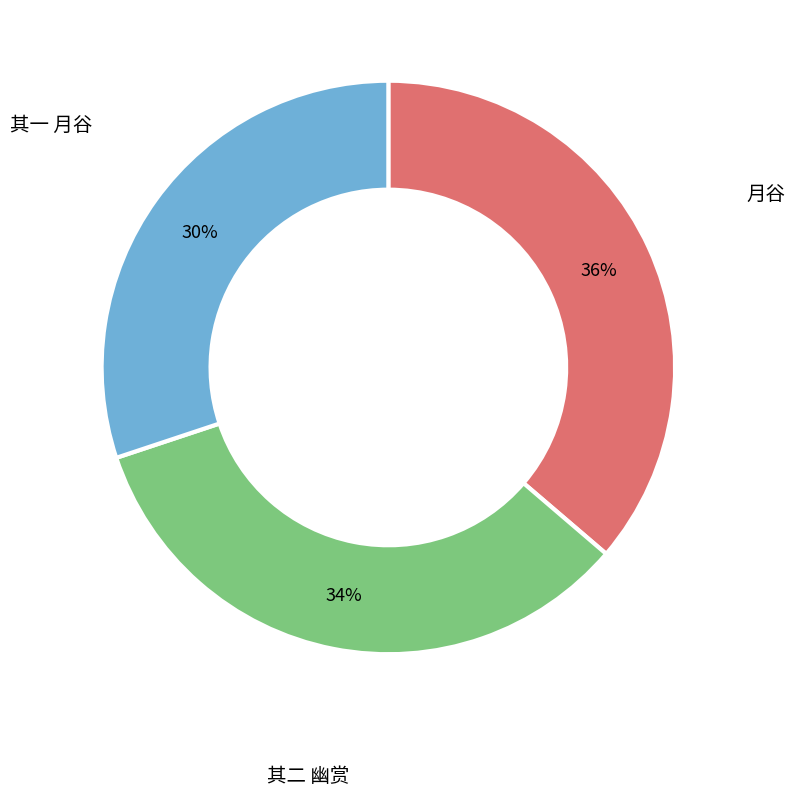

Does any single category account for the majority?

No